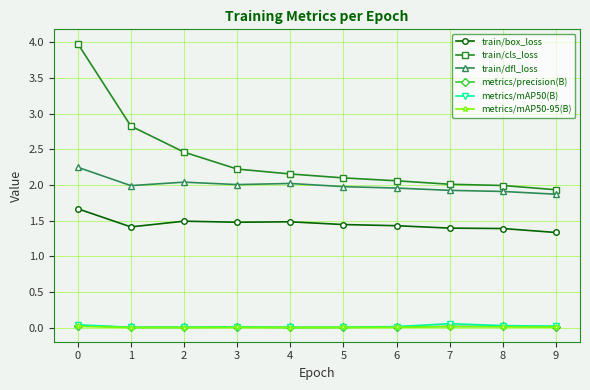

At how many categories does at least one series exceed 1?

10